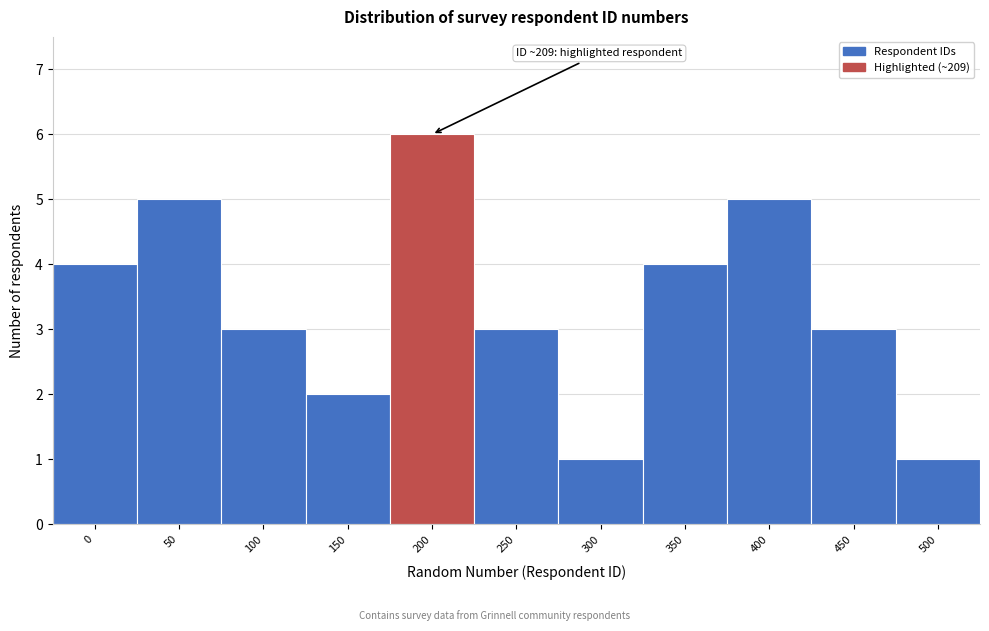

Reading right to left, list all the values displayed in this chart.

1	3	5	4	1	3	6	2	3	5	4